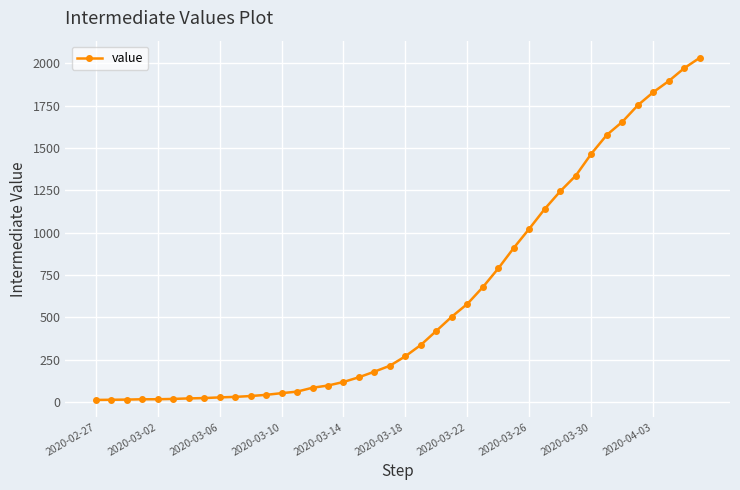

What is the maximum value shown in the chart?

2032